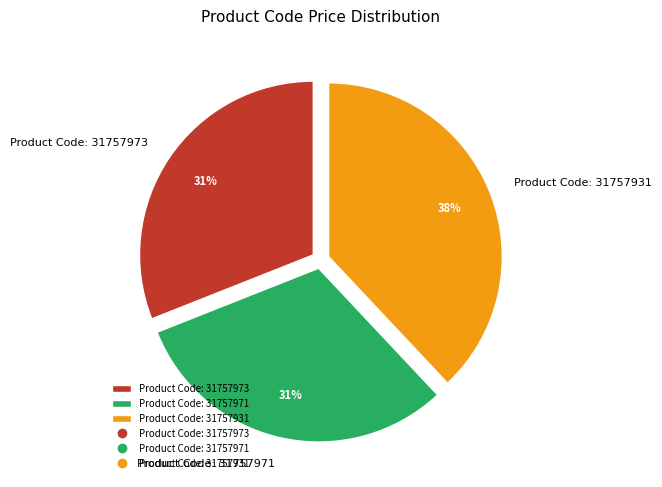

Is there any slice that represents more than half of the pie?

No